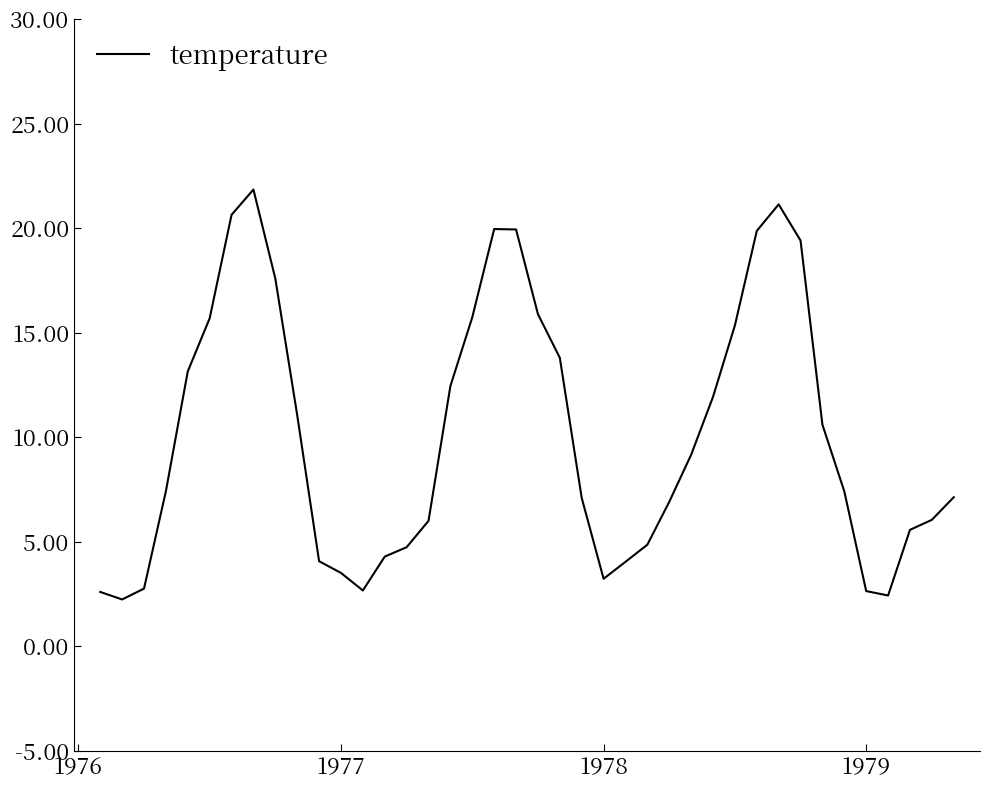

What is the difference between the maximum and minimum values?

19.6